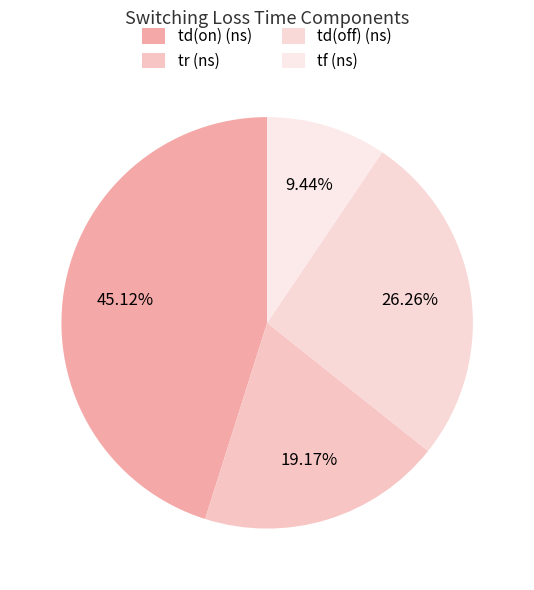

To the nearest percent, what is the difference between the largest and smallest slice percentages?

36%